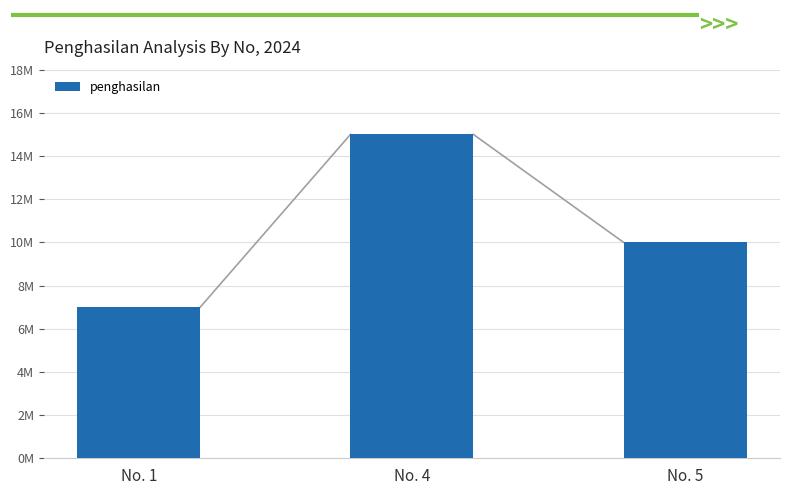

Does the chart contain any negative values?

No